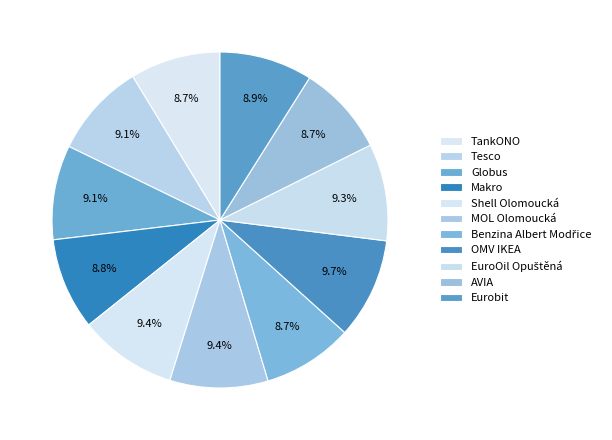

Does any single category account for the majority?

No